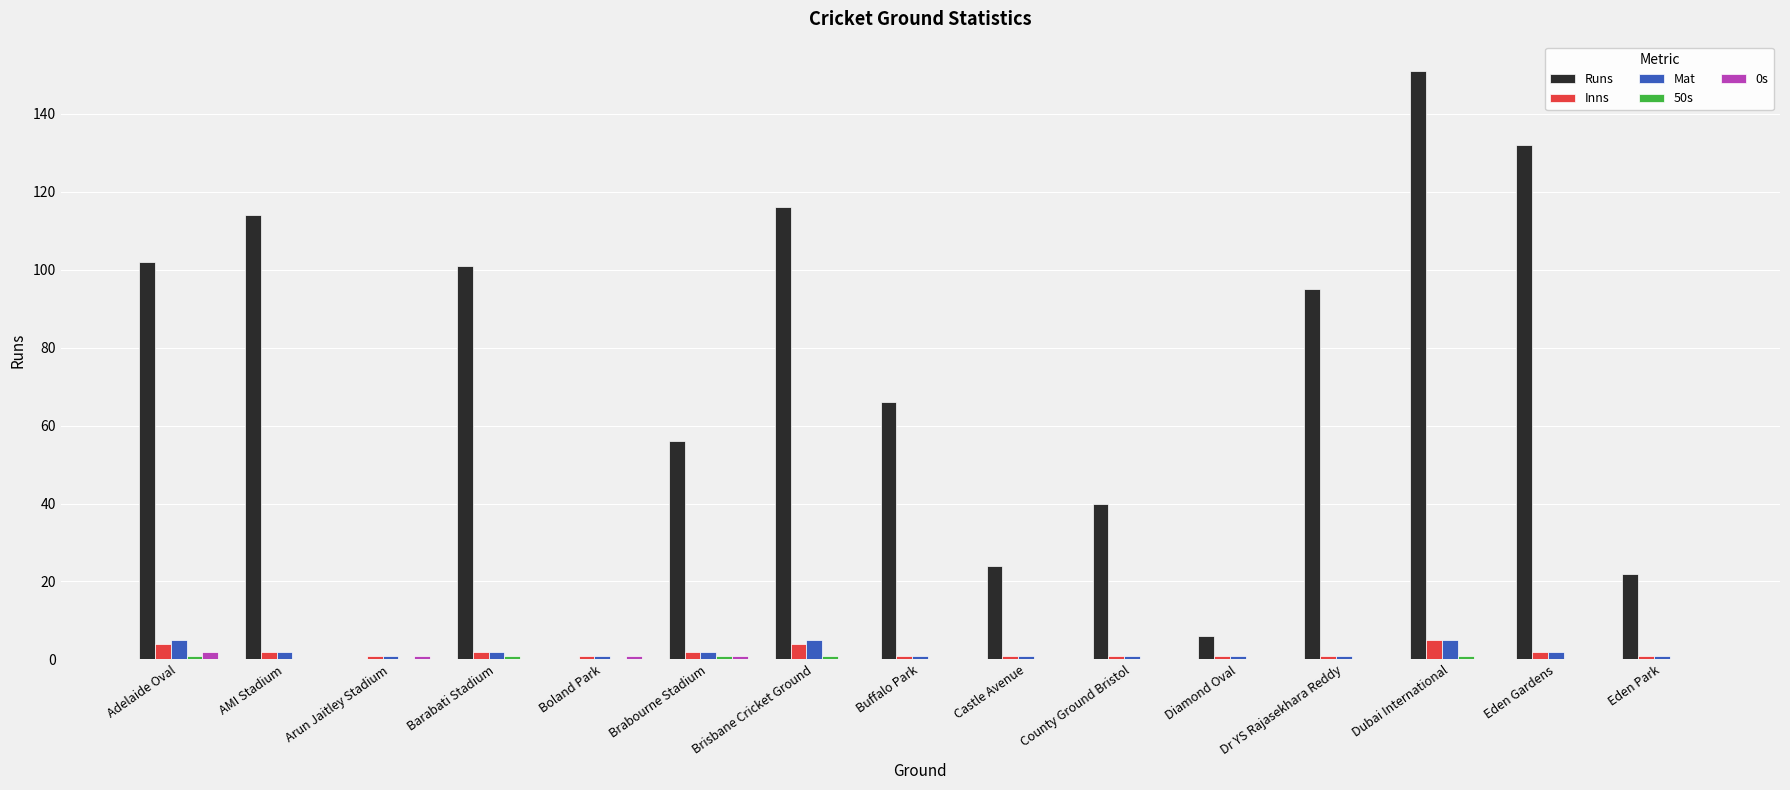

Is it true that Runs equals 35 at Eden Park?

False